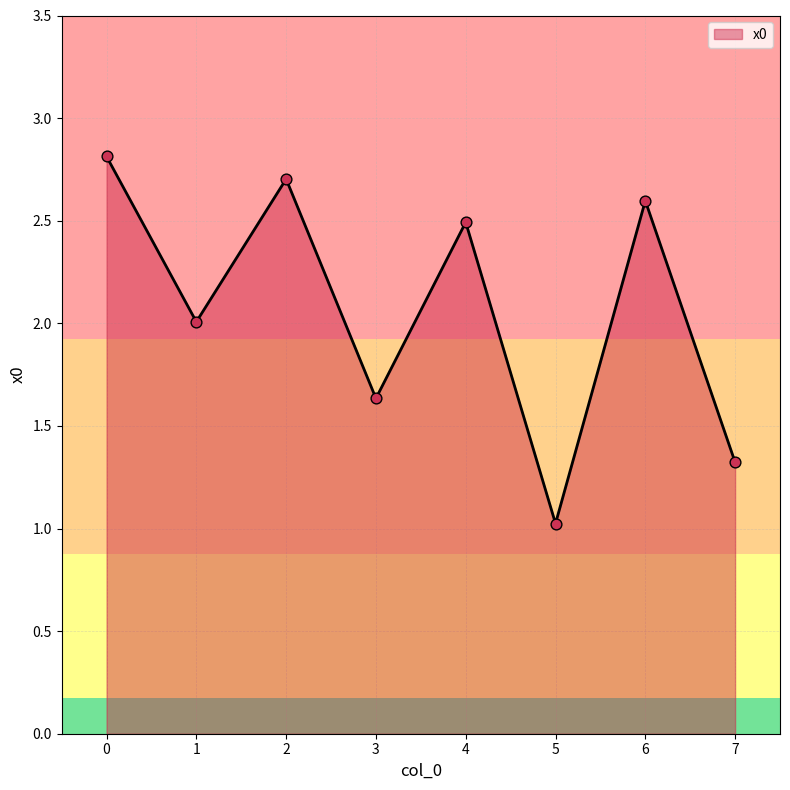

Between 3 and 1, which is larger?

1